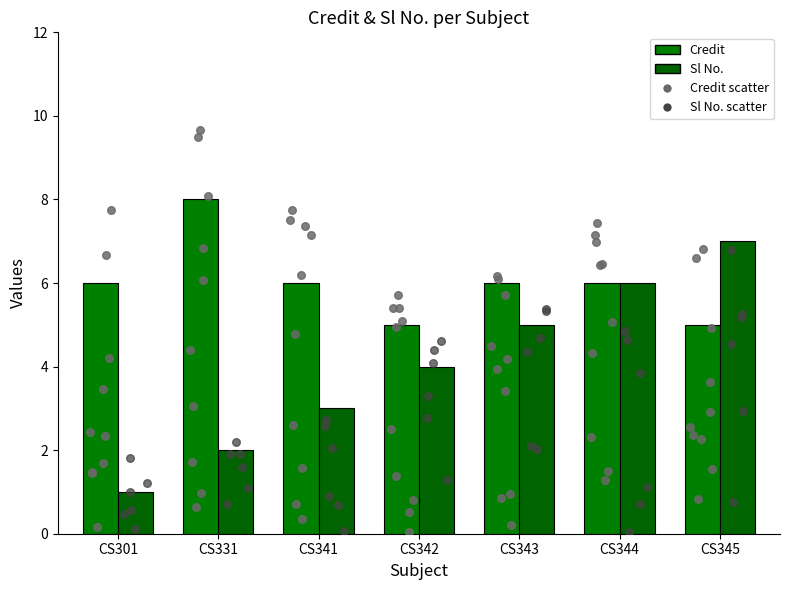

Which series contains the lowest Y value?

Sl No.